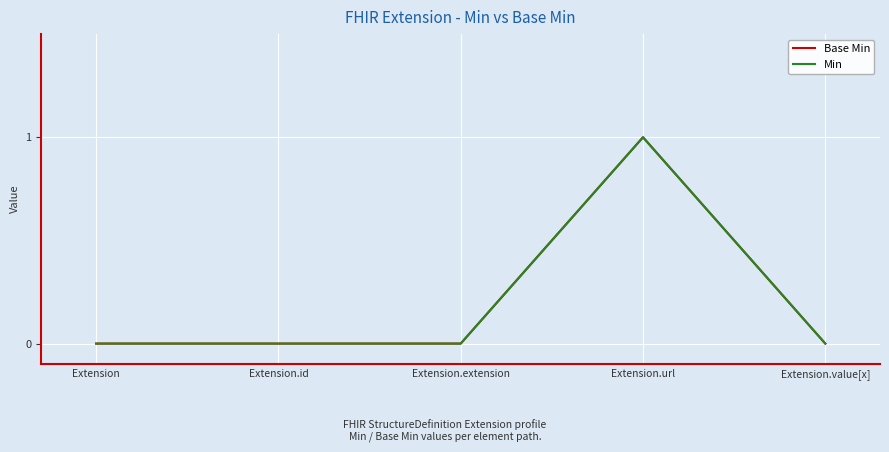

Which category has the highest value in the Min series?

Extension.url